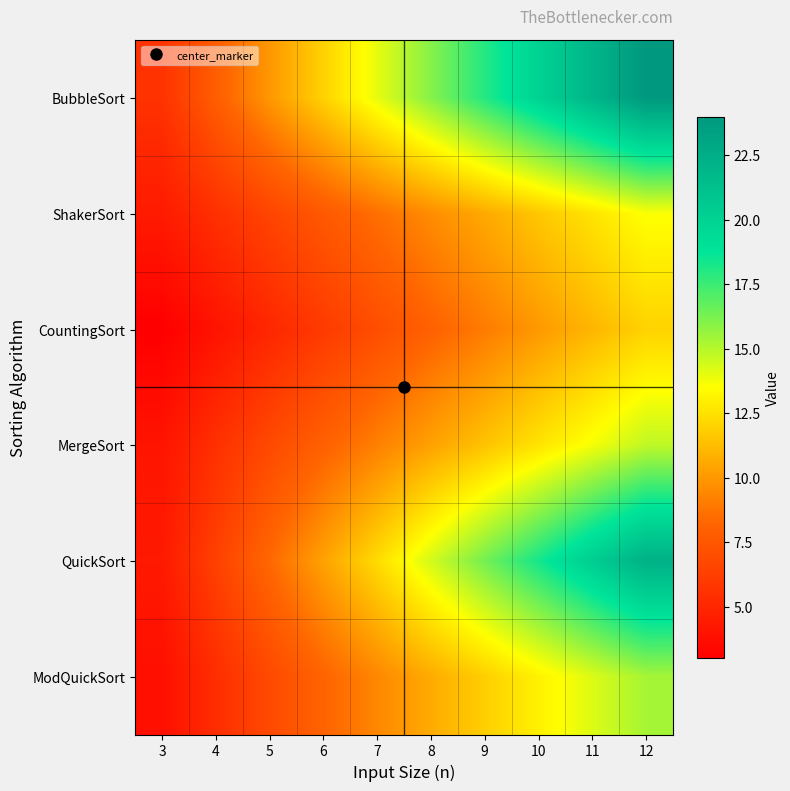

List the series in order of their peak value, highest first.

BubbleSort, QuickSort, ModQuickSort, MergeSort, ShakerSort, CountingSort